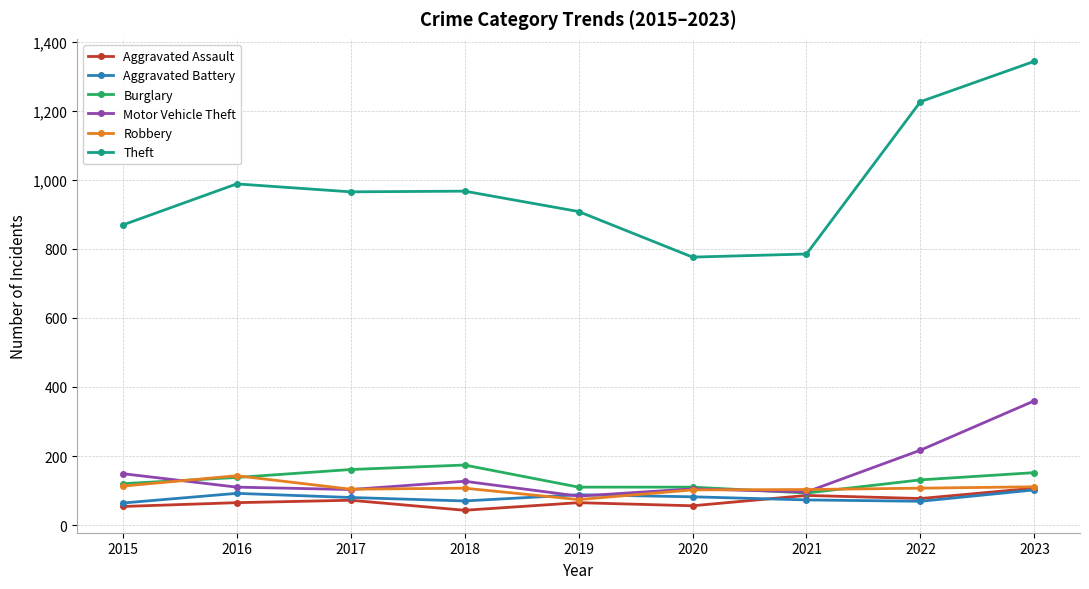

What is the spread (max minus min) of values at 2019?

843